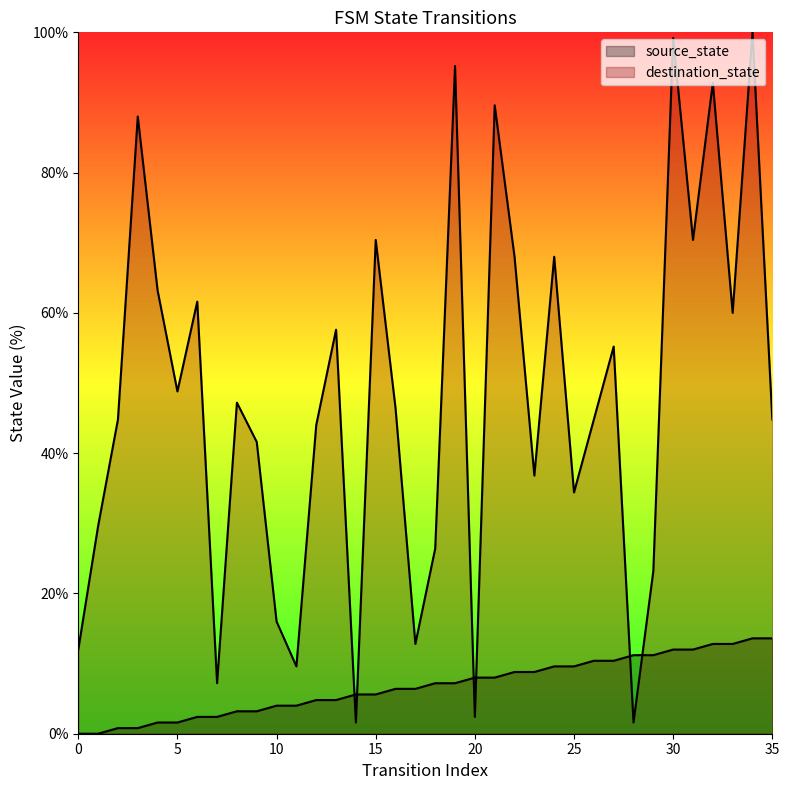

The value of source_state at 24 is 9.6. True or false?

True